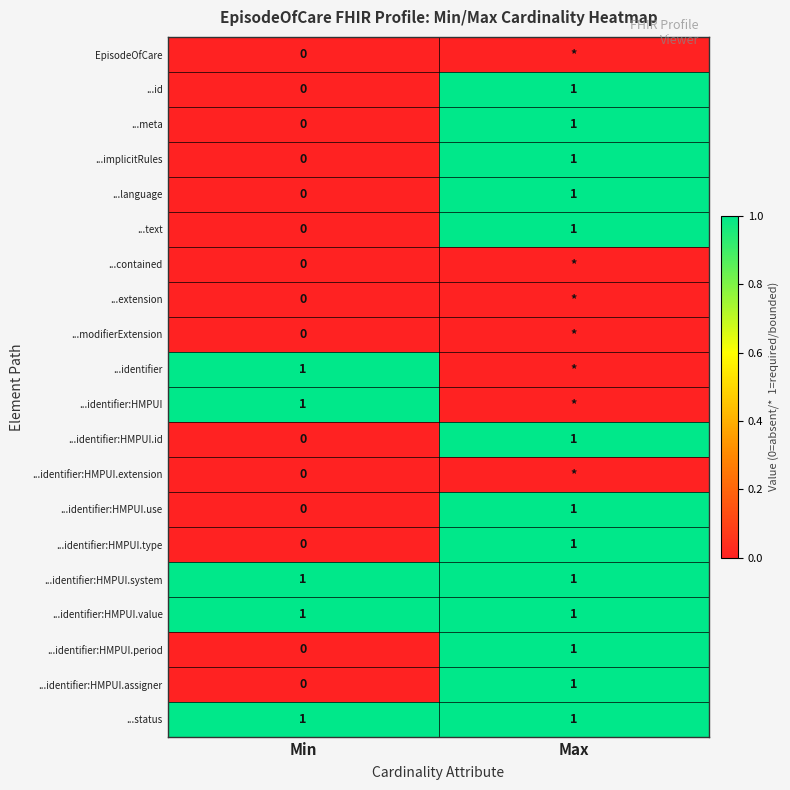

Is the value of ...modifierExtension at Min greater than the value of ...identifier:HMPUI.type at Max?

No